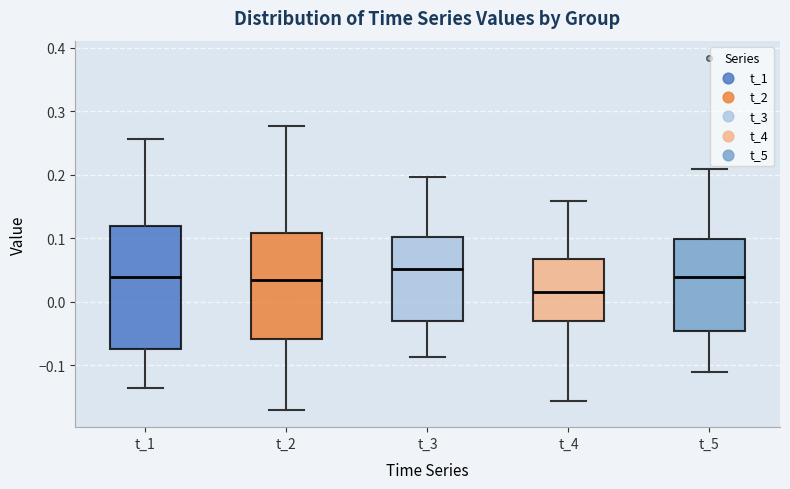

Which box has the highest median line?

t_3